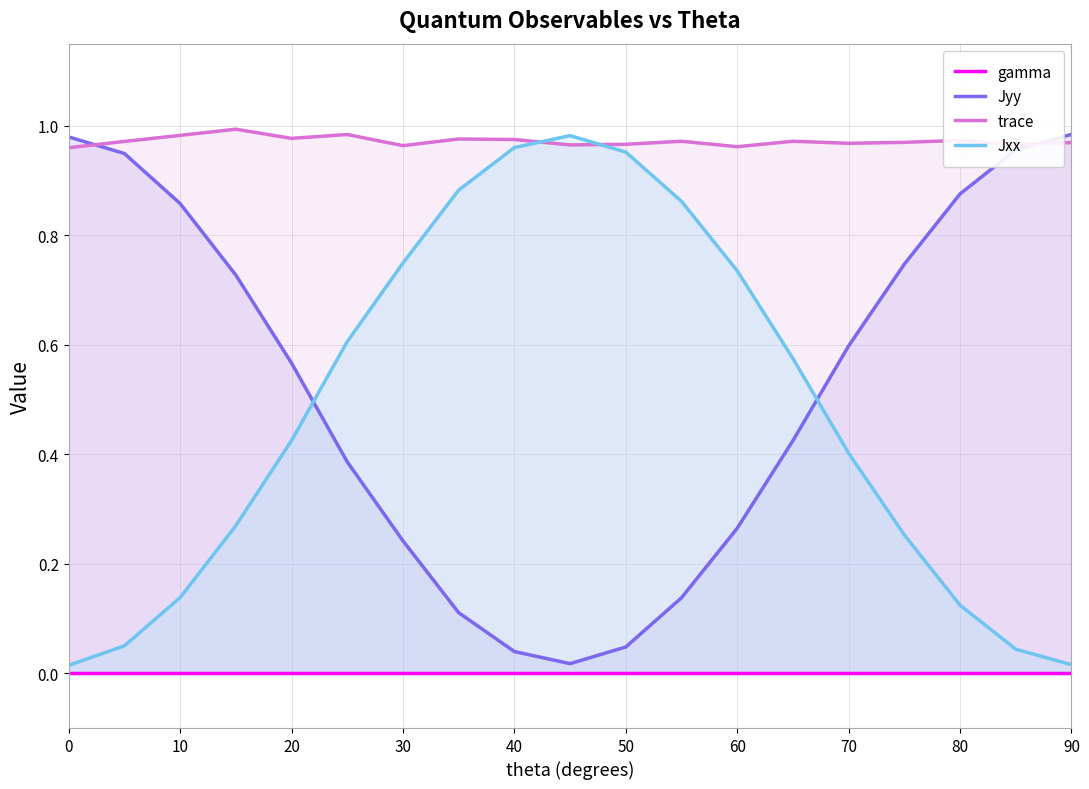

At how many categories does at least one series exceed 0?

19